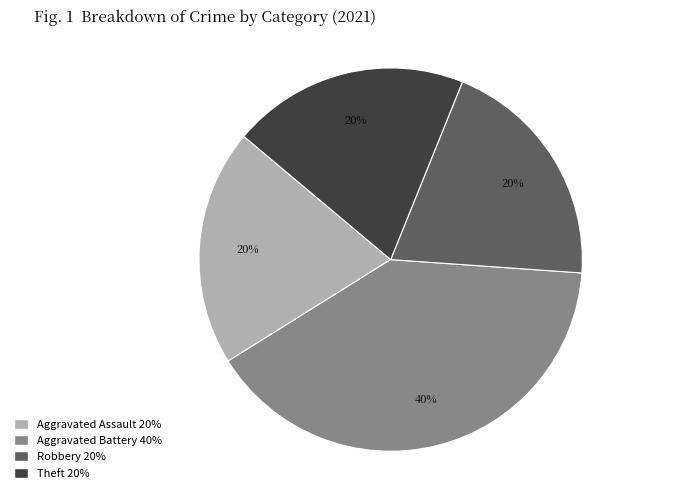

To the nearest percent, what is the difference between the largest and smallest slice percentages?

20%